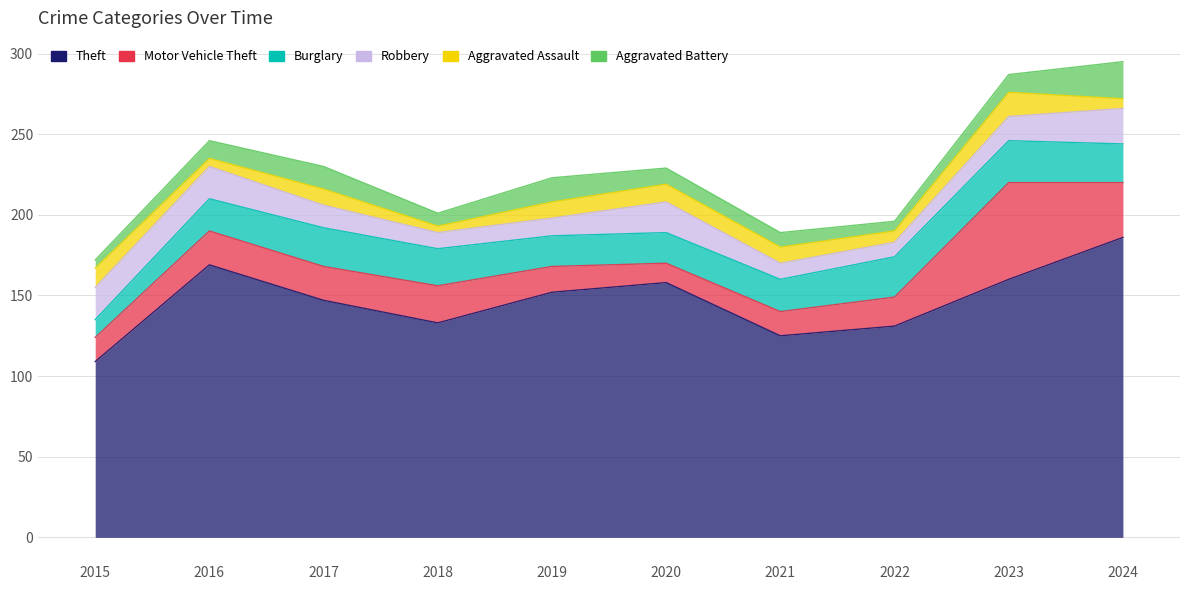

Which series ends up on top after the final intersection of Aggravated Assault and Aggravated Battery?

Aggravated Battery